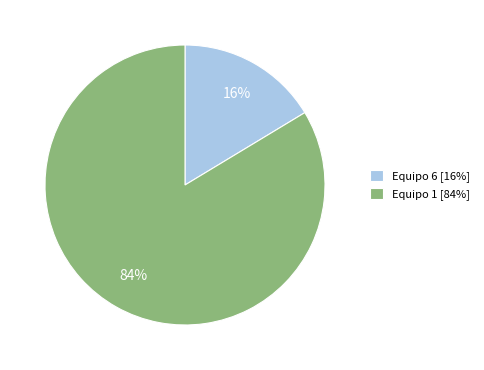

How many slices are in this pie chart?

2